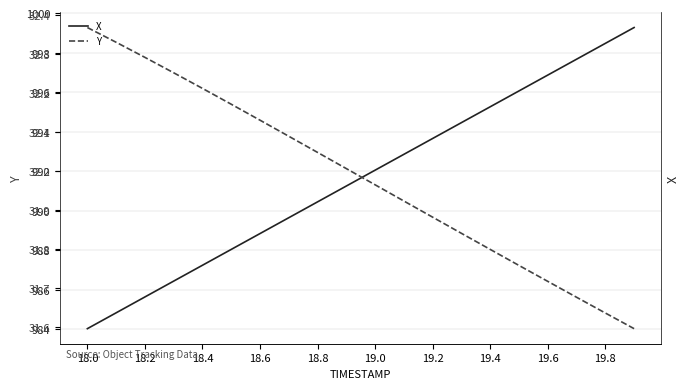

Rank the series by their average value, from lowest to highest.

Y, X